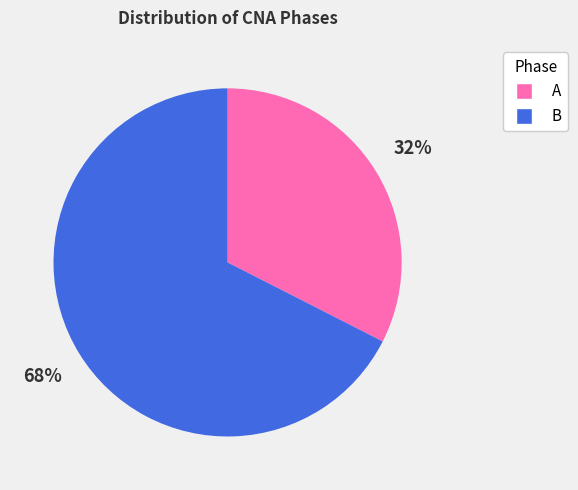

What is the smallest slice in the pie chart?

A